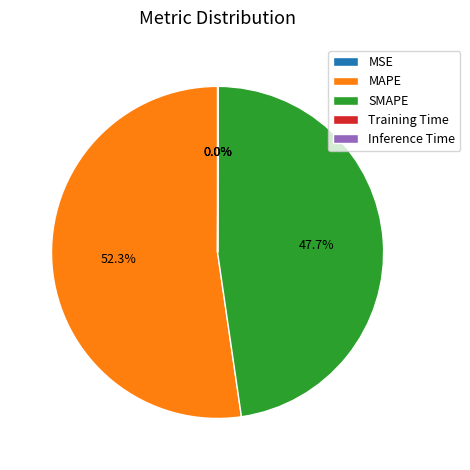

Is the sum of SMAPE and MAPE greater than half?

Yes